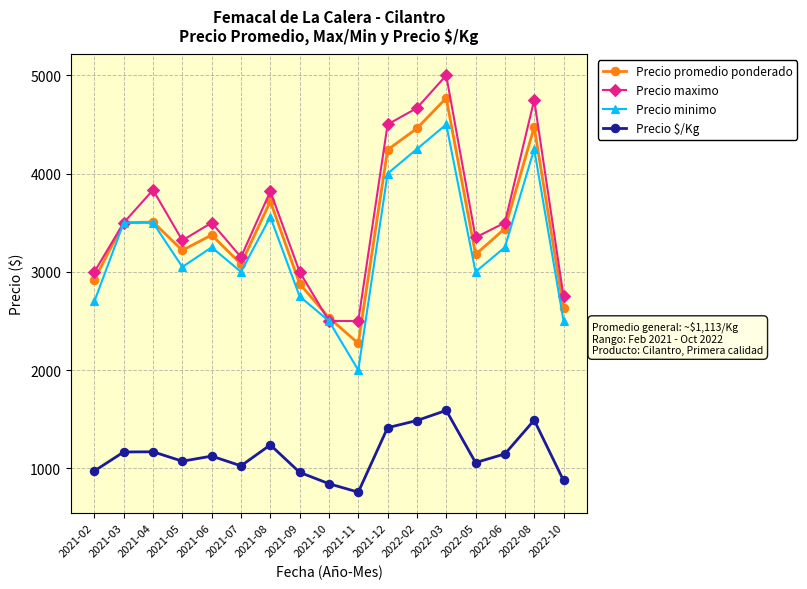

At 2021-02, list the series in order from largest to smallest.

Precio maximo, Precio promedio ponderado, Precio minimo, Precio $/Kg